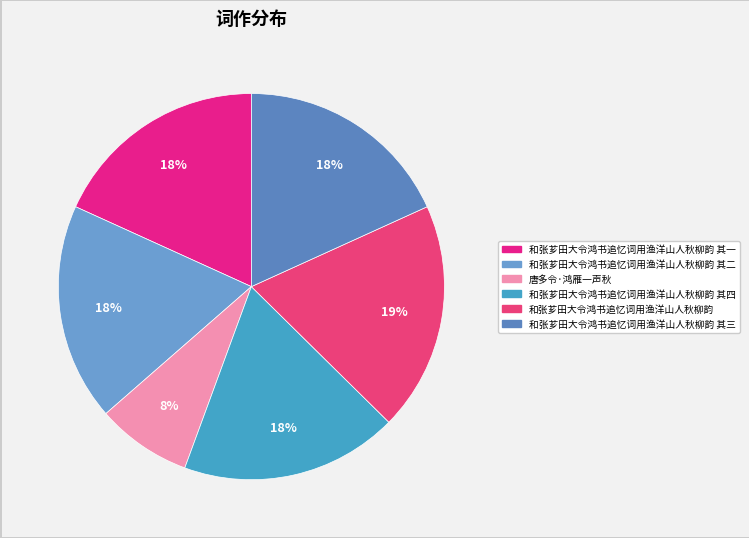

Count the number of slices in the pie.

6